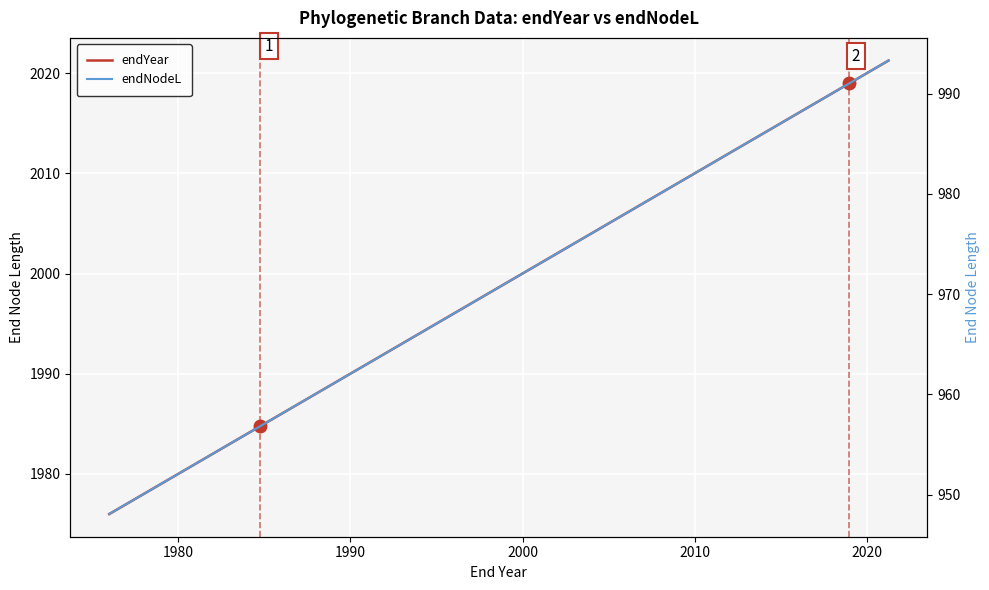

What is the lowest value of the endNodeL series?

948.1